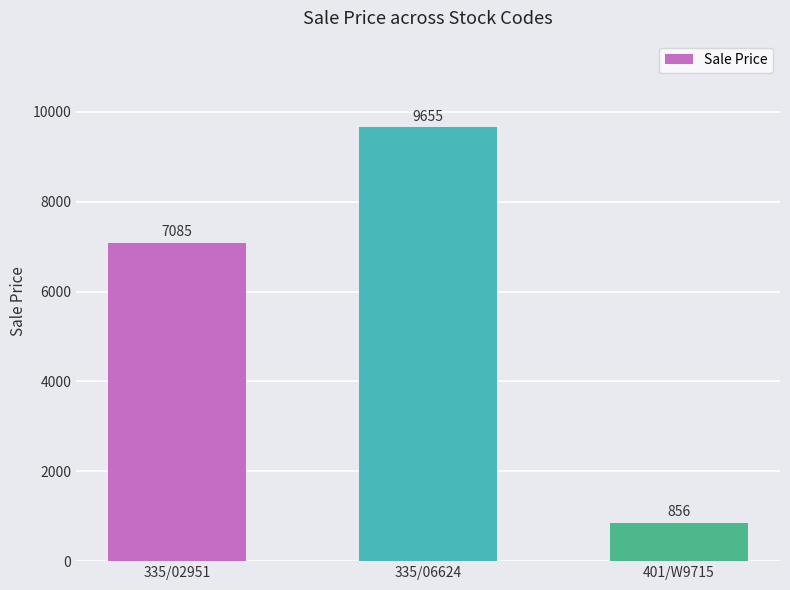

Where does the data first go above 7085?

335/02951